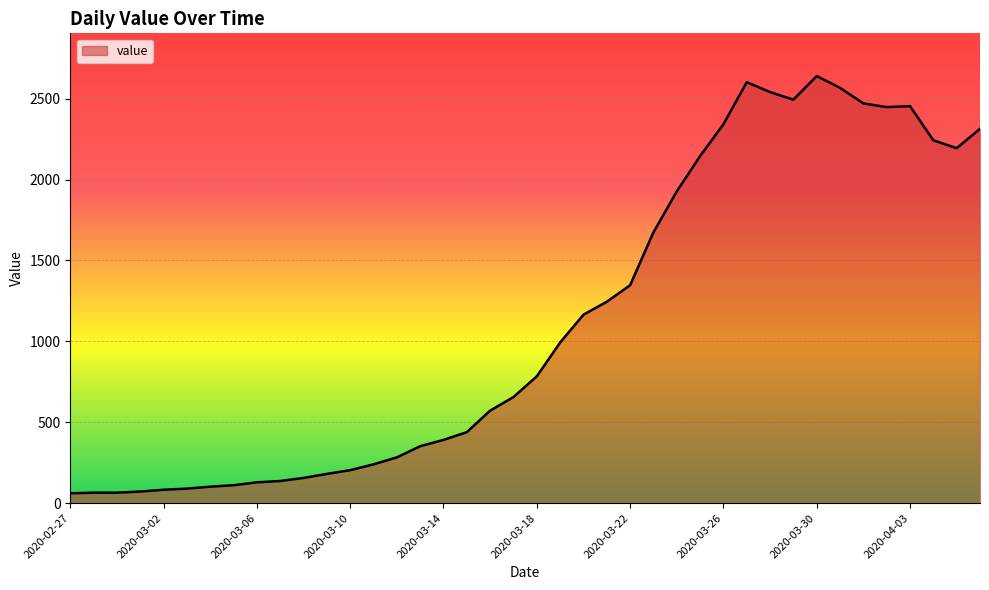

What is the minimum value shown in the chart?

61